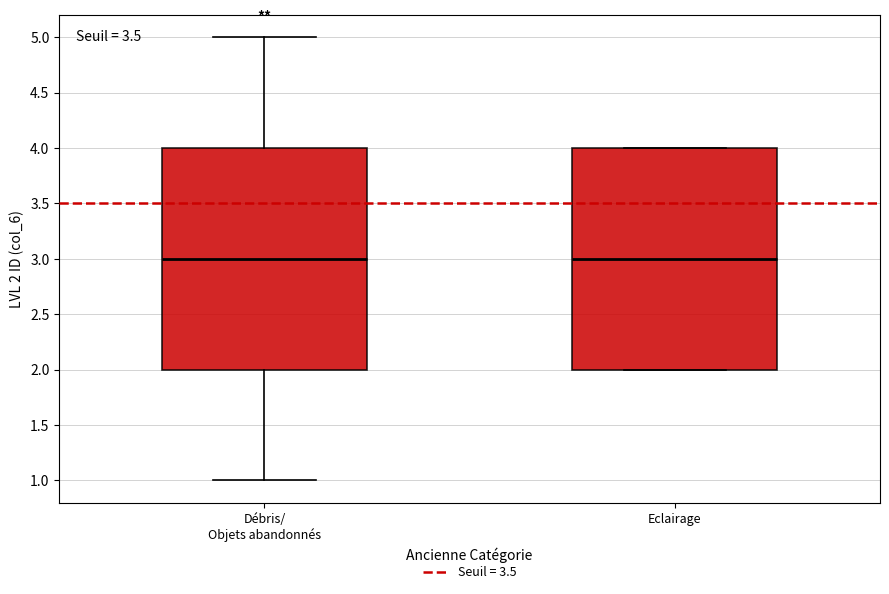

Where is the lower edge of the box for Eclairage on the y-axis? The values are not printed on the chart, so give them approximately, as read against the axis.

2